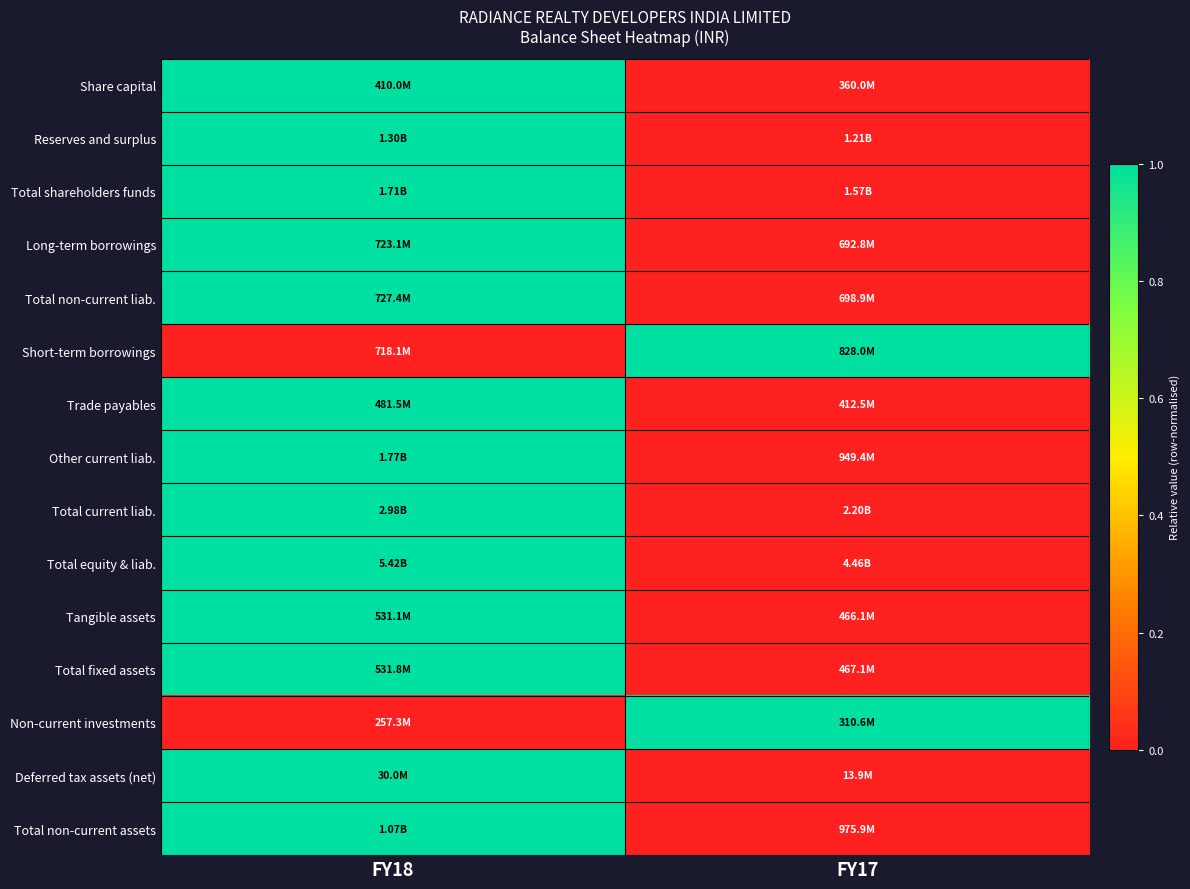

At which category is the sum across all series the highest?

FY18